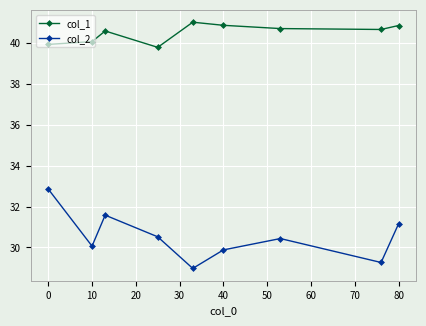

What is the maximum value for col_1?

41.0